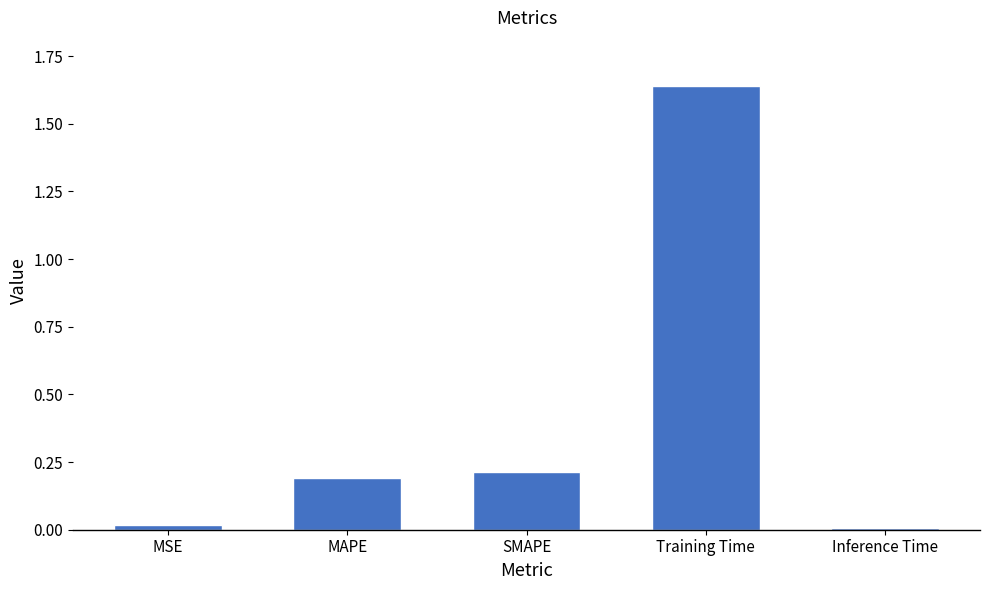

Is it true that the value at Training Time is 2.8?

False